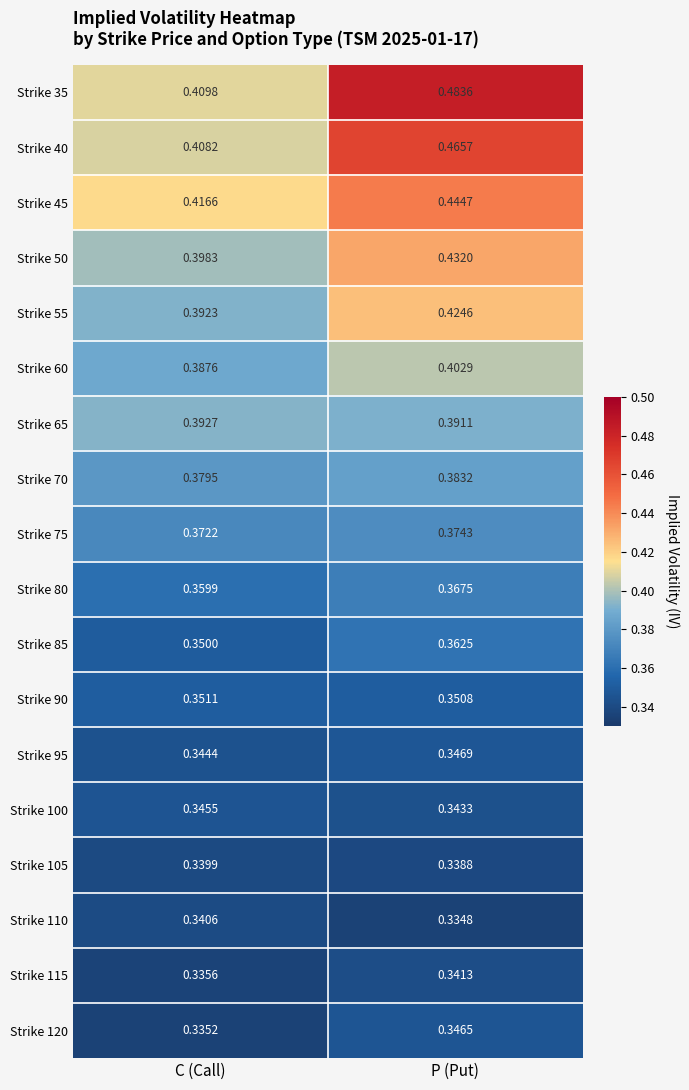

Which label corresponds to the smallest value in the chart?

P (Put)